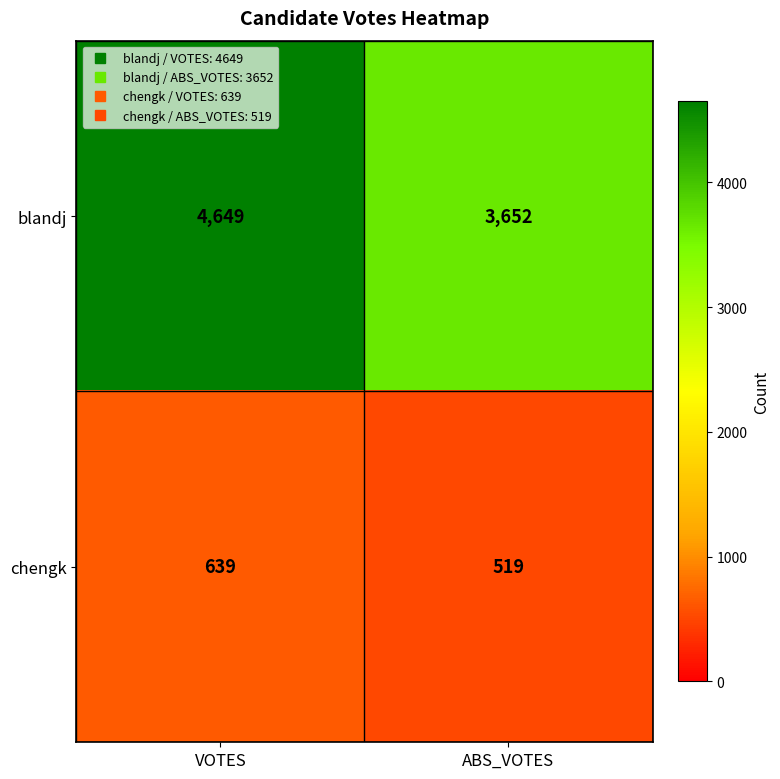

What is the difference between the blandj values at VOTES and ABS_VOTES?

997